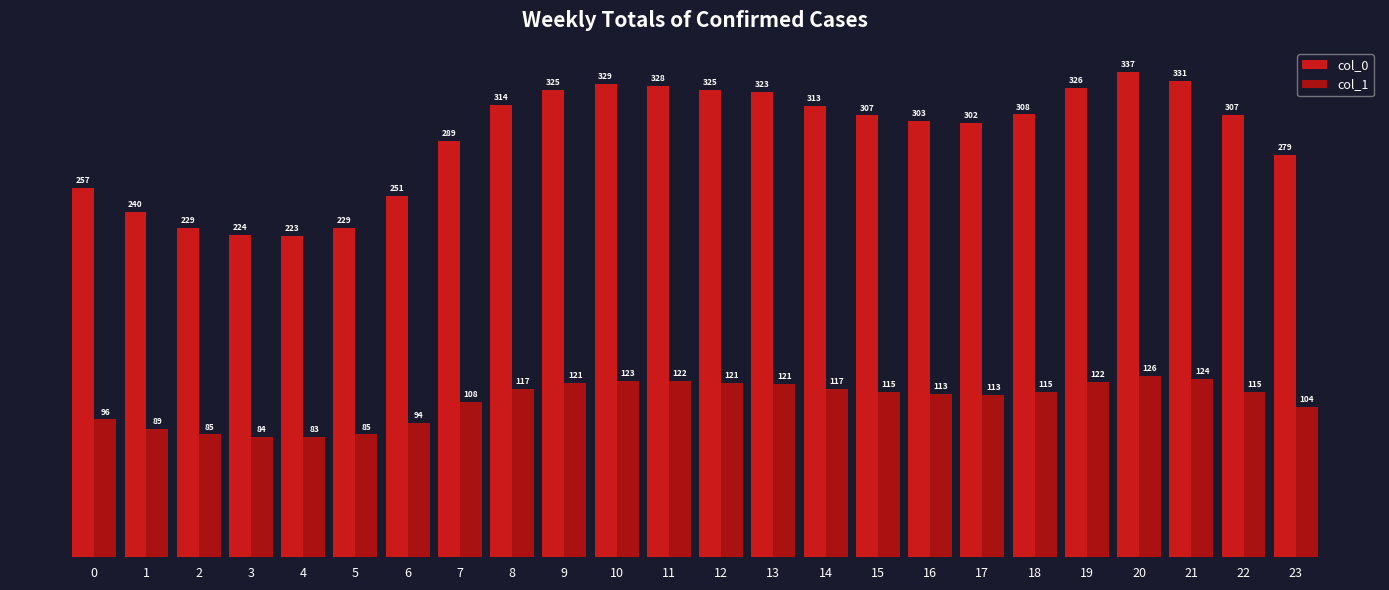

Is it true that col_1 equals 121.4 at 12?

True